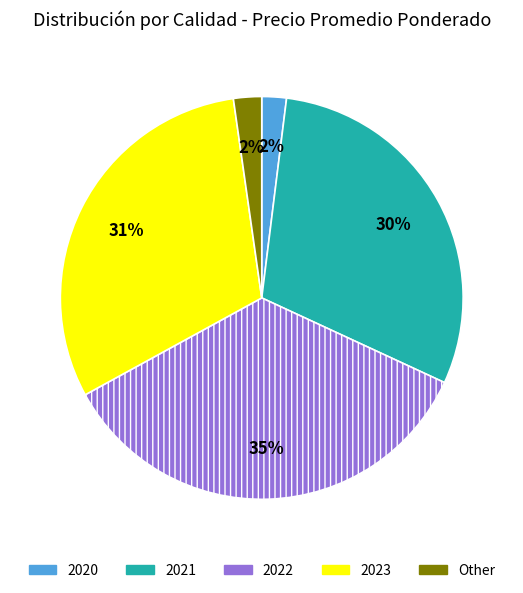

Which has a higher value, 2023 or Other?

2023